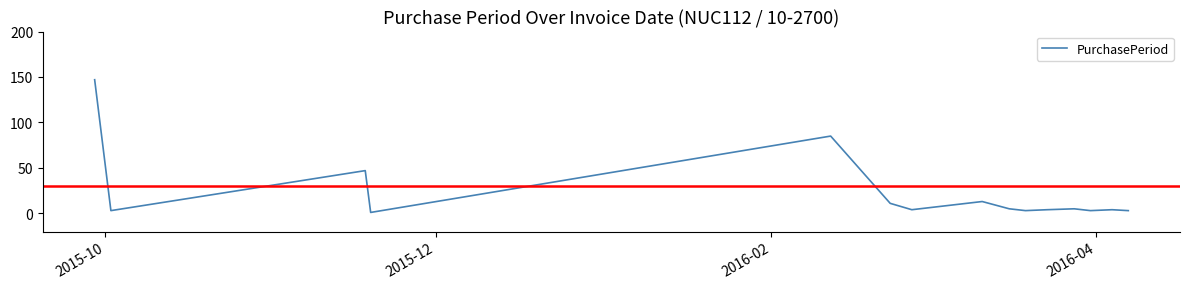

Is this an area chart (filled region under the line)?

No